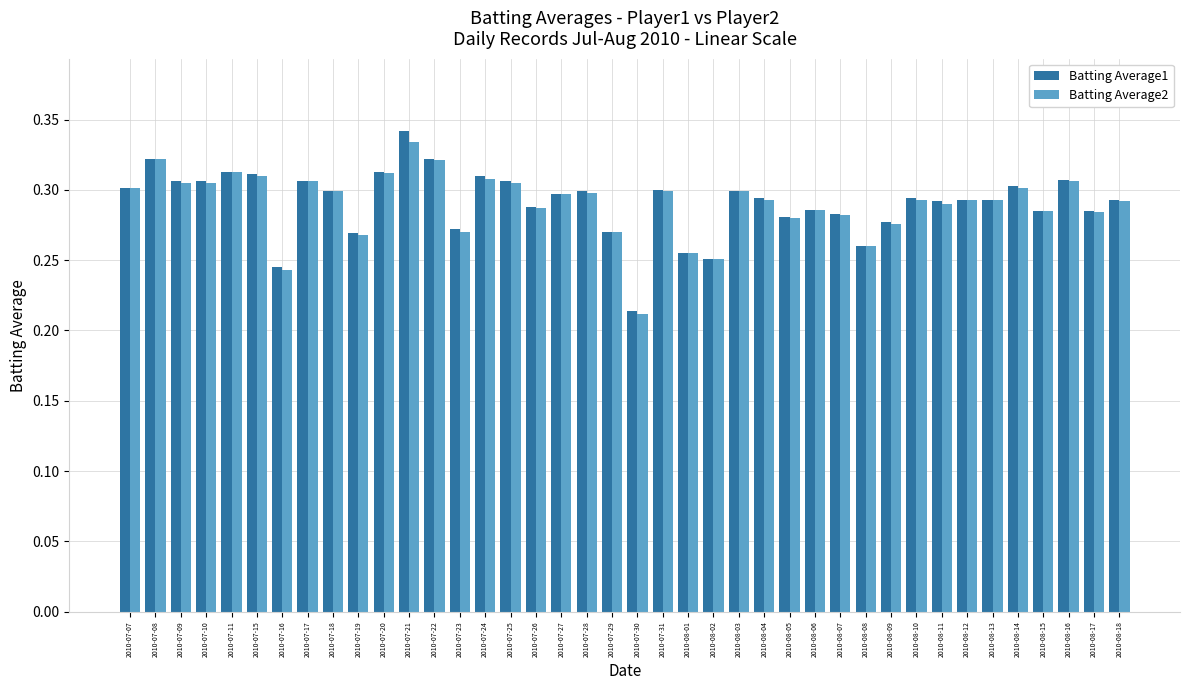

Which series has the widest spread of values?

Batting Average1